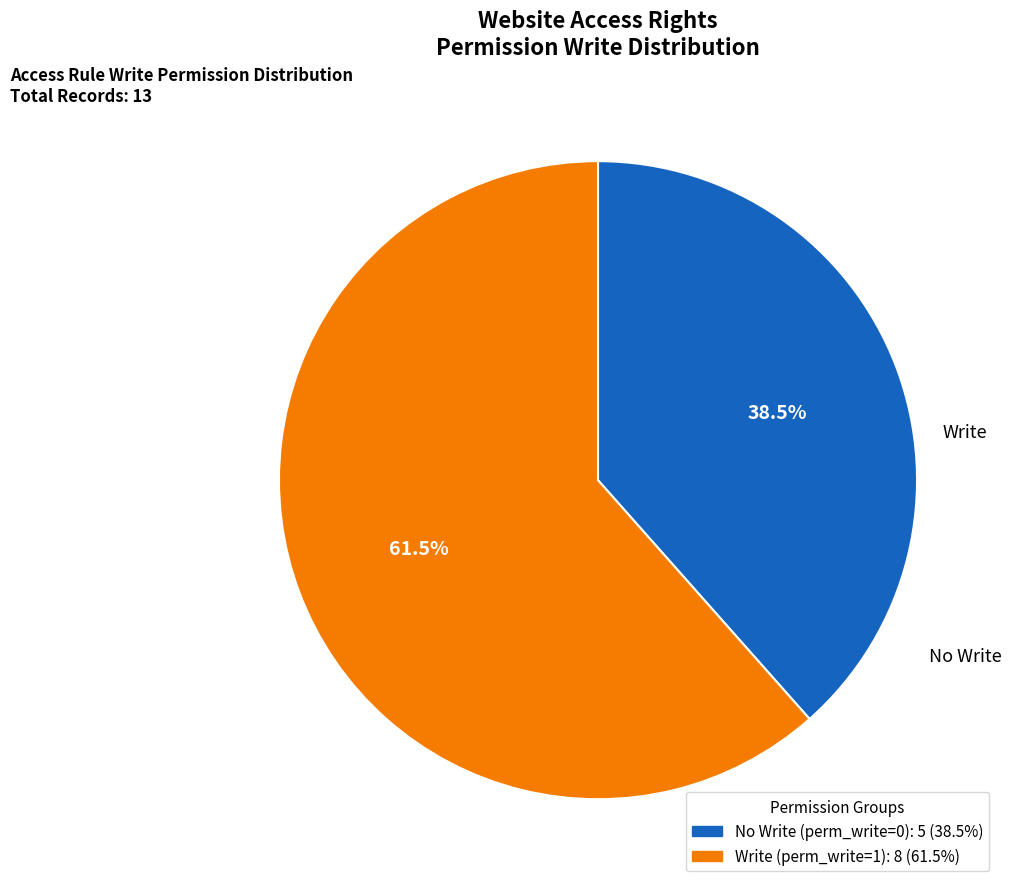

How many slices are in this pie chart?

2